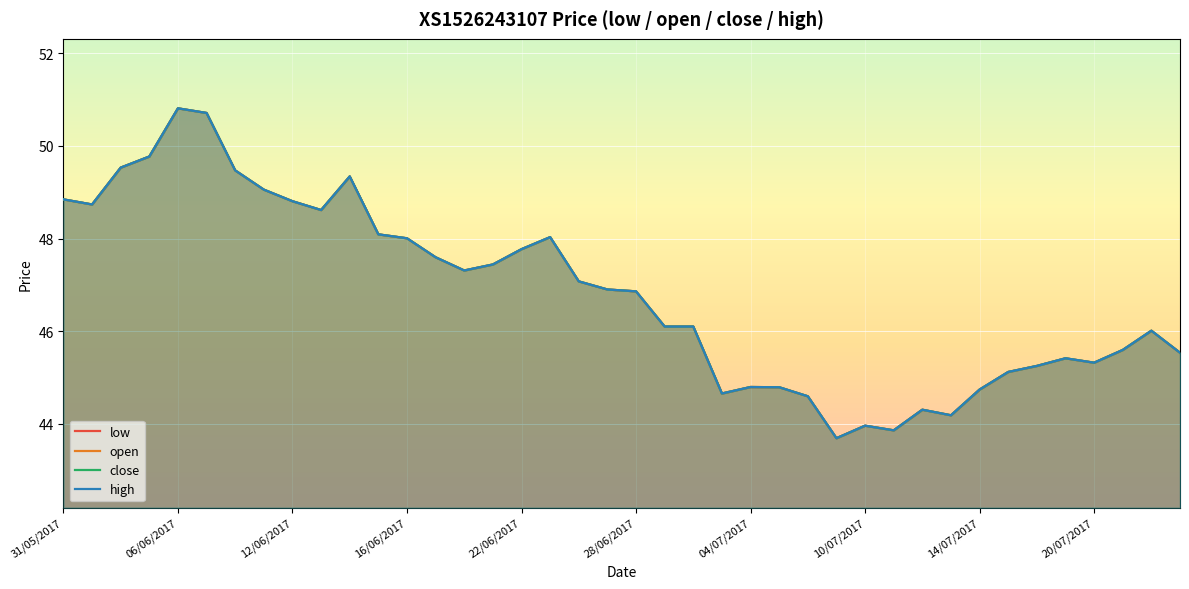

What is the average value of the open series?

46.8